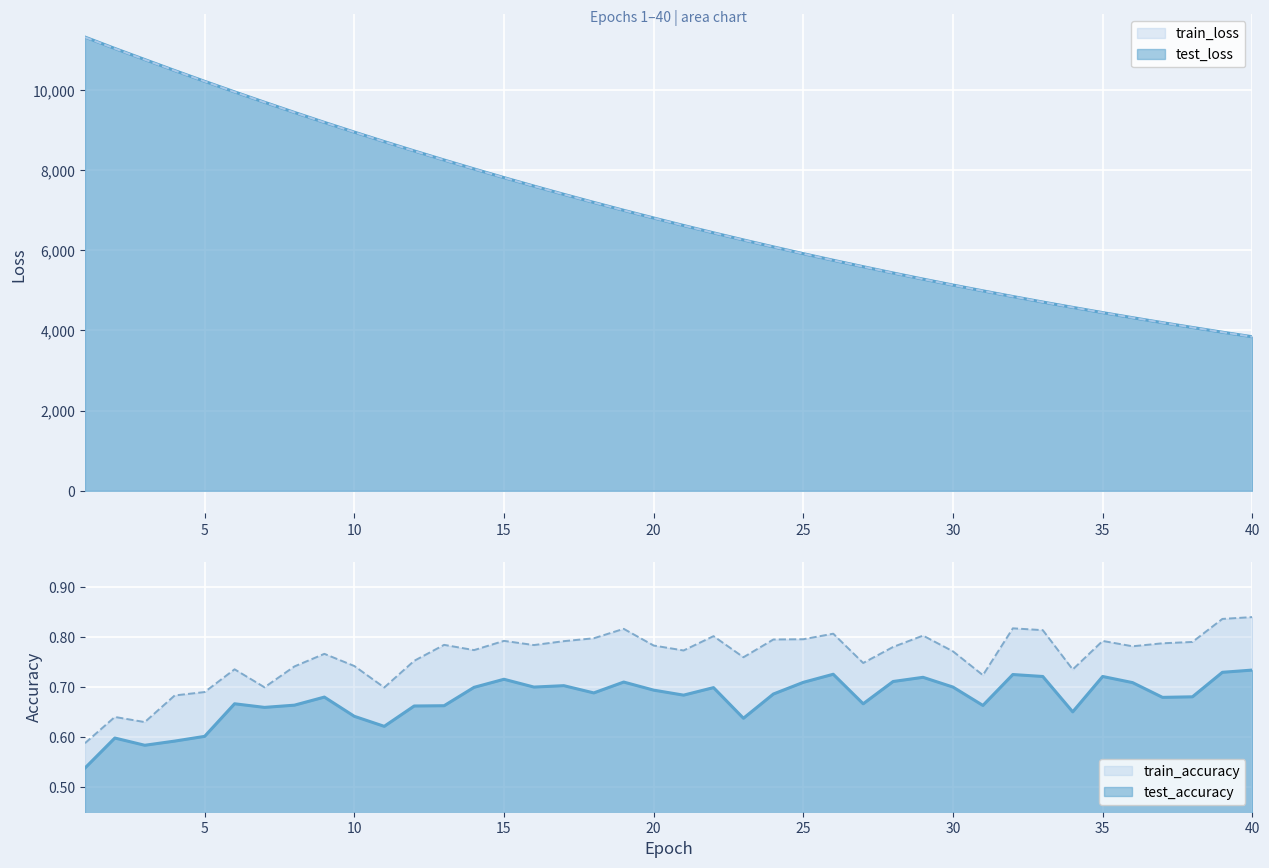

Reading left to right, list all the values displayed in this chart.

test_loss: 11319.3	11034.7	10758.4	10483.7	10215.2	9951.8	9693.3	9439.3	9190.6	8948.6	8711.4	8479.0	8252.0	8030.0	7813.0	7601.5	7395.3	7194.0	6997.1	6805.7	6618.4	6435.6	6258.1	6084.7	5915.3	5750.7	5590.4	5433.6	5280.9	5132.4	4987.7	4846.1	4708.7	4575.4	4444.9	4318.0	4194.3	4074.1	3956.6	3842.3
train_loss: 11315.8	11032.6	10755.6	10481.4	10213.0	9949.6	9691.7	9437.4	9189.1	8946.7	8709.5	8477.2	8250.3	8028.6	7811.9	7600.4	7394.1	7192.4	6995.8	6804.3	6617.3	6434.5	6256.9	6083.4	5914.3	5749.6	5589.5	5432.6	5279.9	5131.5	4987.1	4845.1	4707.7	4574.6	4443.9	4317.0	4193.3	4072.9	3955.7	3841.5
test_accuracy: 0.5	0.6	0.6	0.6	0.6	0.7	0.7	0.7	0.7	0.6	0.6	0.7	0.7	0.7	0.7	0.7	0.7	0.7	0.7	0.7	0.7	0.7	0.6	0.7	0.7	0.7	0.7	0.7	0.7	0.7	0.7	0.7	0.7	0.7	0.7	0.7	0.7	0.7	0.7	0.7
train_accuracy: 0.6	0.6	0.6	0.7	0.7	0.7	0.7	0.7	0.8	0.7	0.7	0.8	0.8	0.8	0.8	0.8	0.8	0.8	0.8	0.8	0.8	0.8	0.8	0.8	0.8	0.8	0.7	0.8	0.8	0.8	0.7	0.8	0.8	0.7	0.8	0.8	0.8	0.8	0.8	0.8